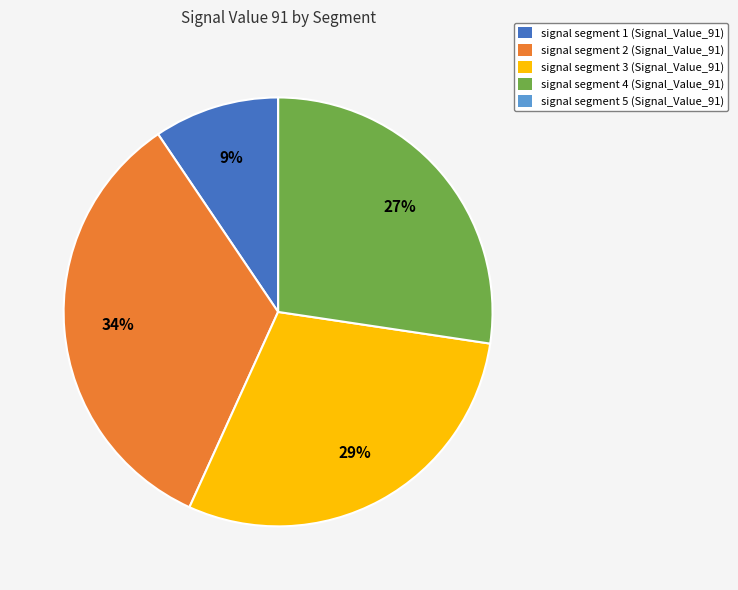

To the nearest percent, what is the difference between the largest and smallest slice percentages?

34%